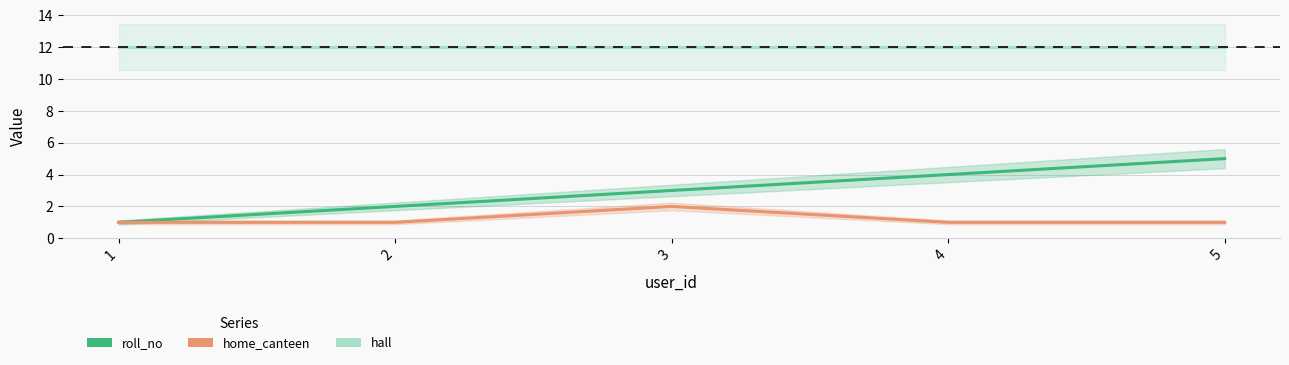

How many series are shown in this chart?

3